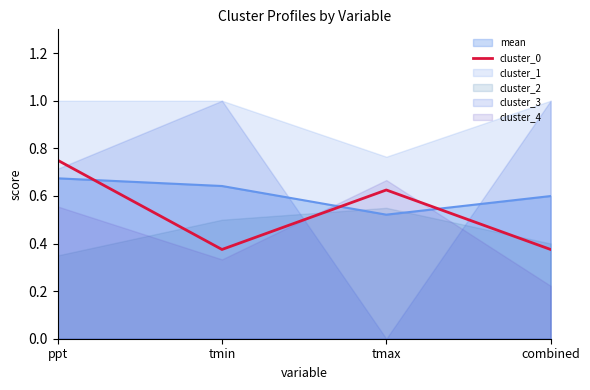

What is the label of the 2nd point from the right?

tmax